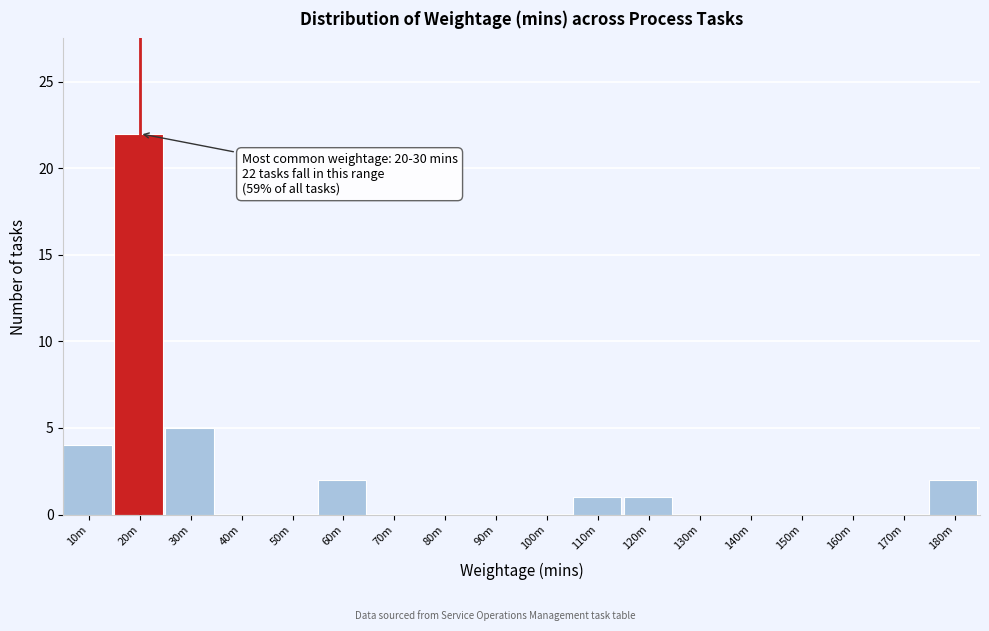

Reading left to right, list all the values displayed in this chart.

10m=4	20m=22	30m=5	40m=0	50m=0	60m=2	70m=0	80m=0	90m=0	100m=0	110m=1	120m=1	130m=0	140m=0	150m=0	160m=0	170m=0	180m=2